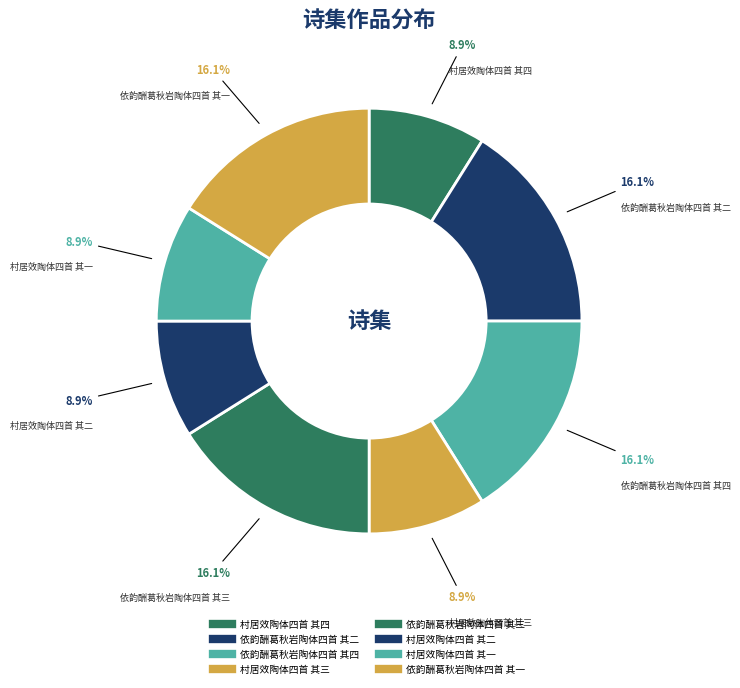

True or false: 依韵酬葛秋岩陶体四首 其三 accounts for 10% of the total.

False